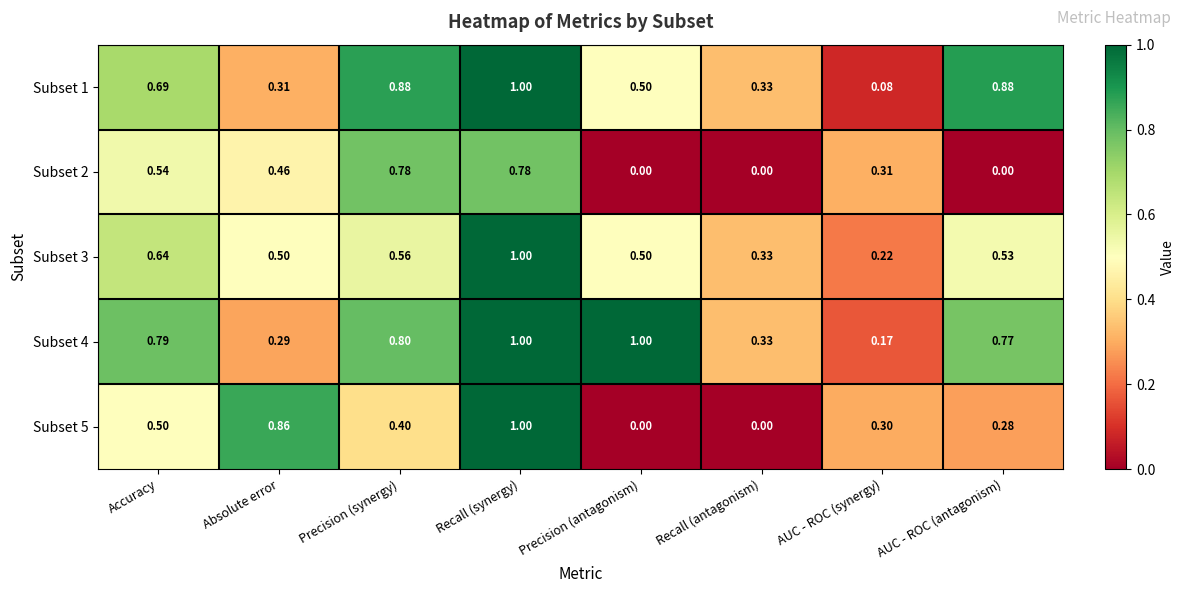

At which category is the sum across all series the highest?

Recall (synergy)